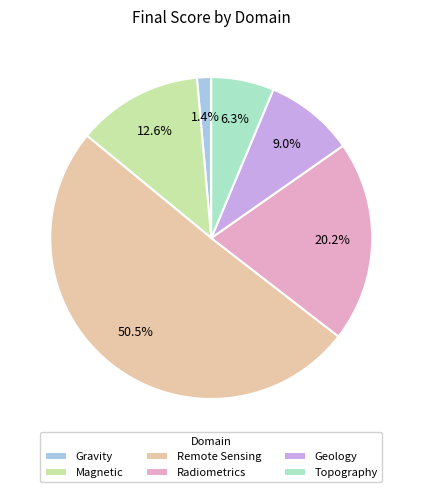

Rank the categories by value from highest to lowest.

Remote Sensing, Radiometrics, Magnetic, Geology, Topography, Gravity